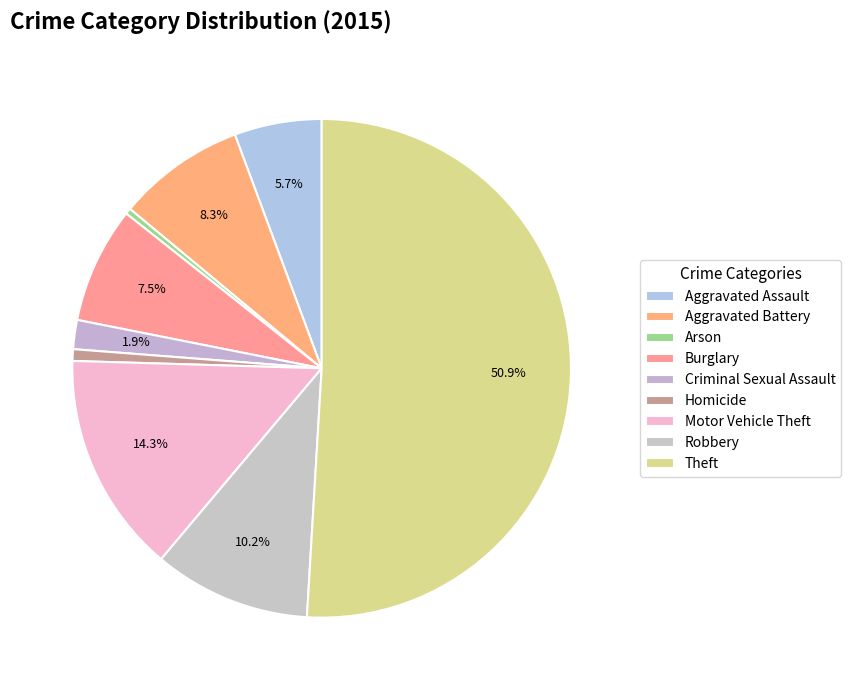

How many segments does this pie chart have?

9